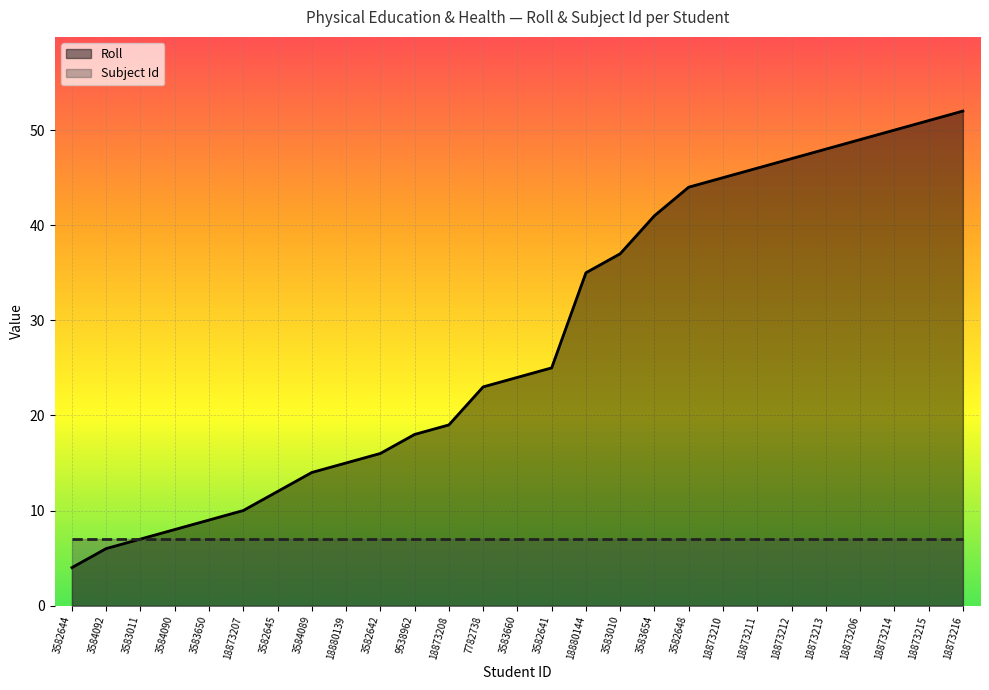

Rank the categories by value from highest to lowest.

18873216, 18873215, 18873214, 18873206, 18873213, 18873212, 18873211, 18873210, 3582648, 3583654, 3583010, 18880144, 3582641, 3583660, 7782738, 18873208, 9538962, 3582642, 18880139, 3584089, 3582645, 18873207, 3583650, 3584090, 3583011, 3584092, 3582644